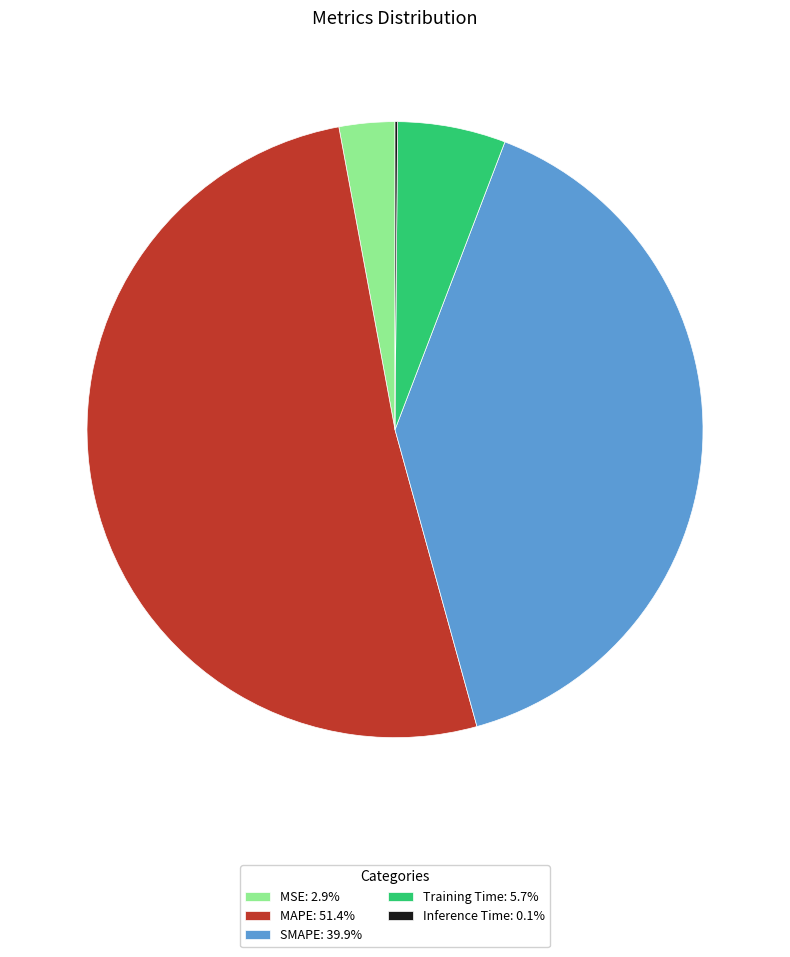

Do Training Time and SMAPE together represent more than half of the pie?

No